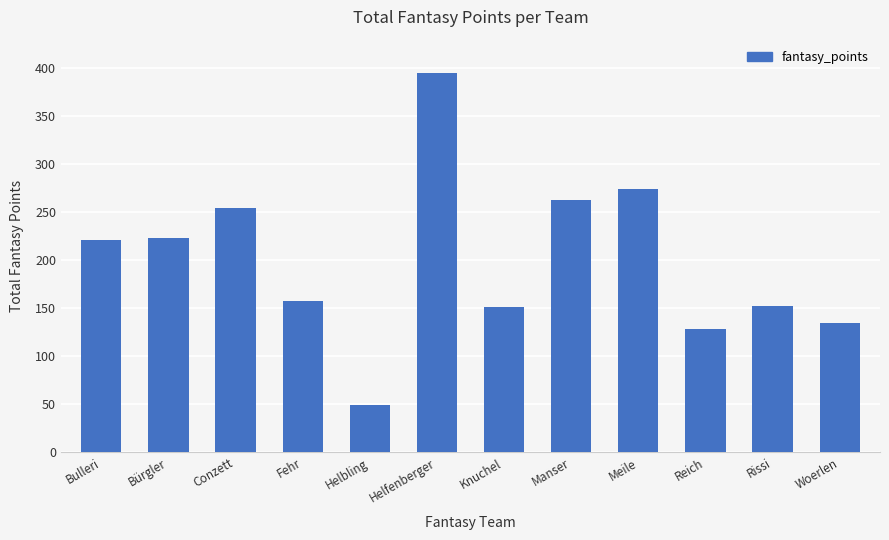

Does the chart contain stacked bars?

No